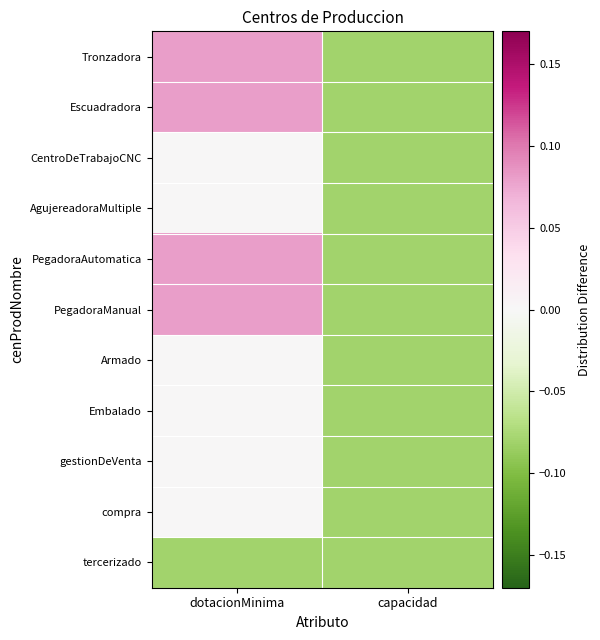

How many distinct data groups are displayed?

11